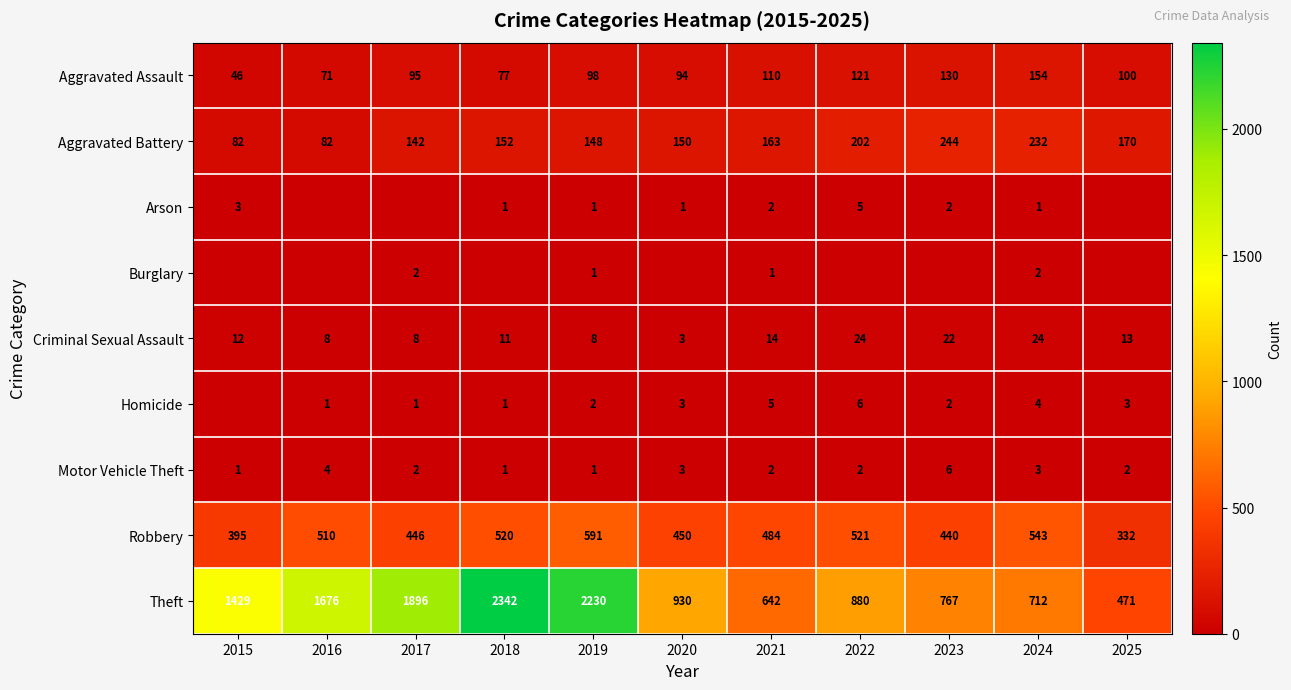

Which category has the highest value in the Robbery series?

2019